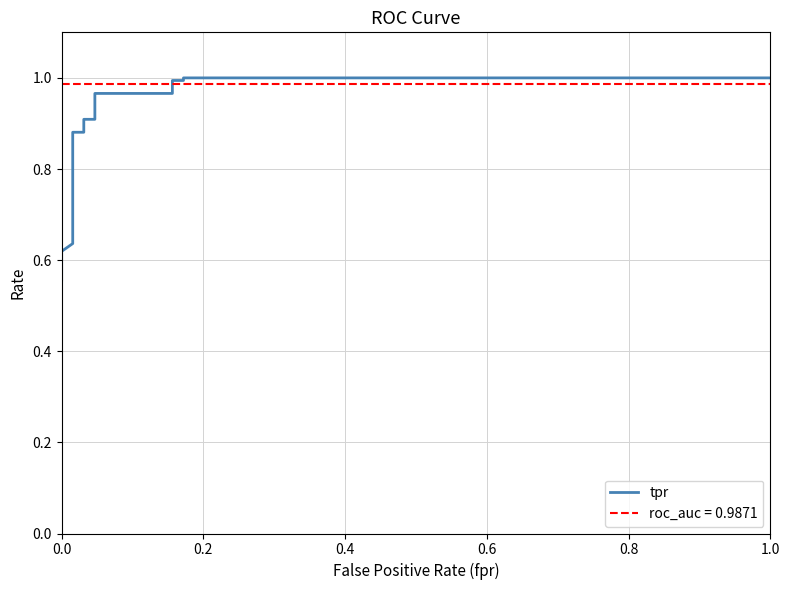

How many lines are shown in the chart?

1